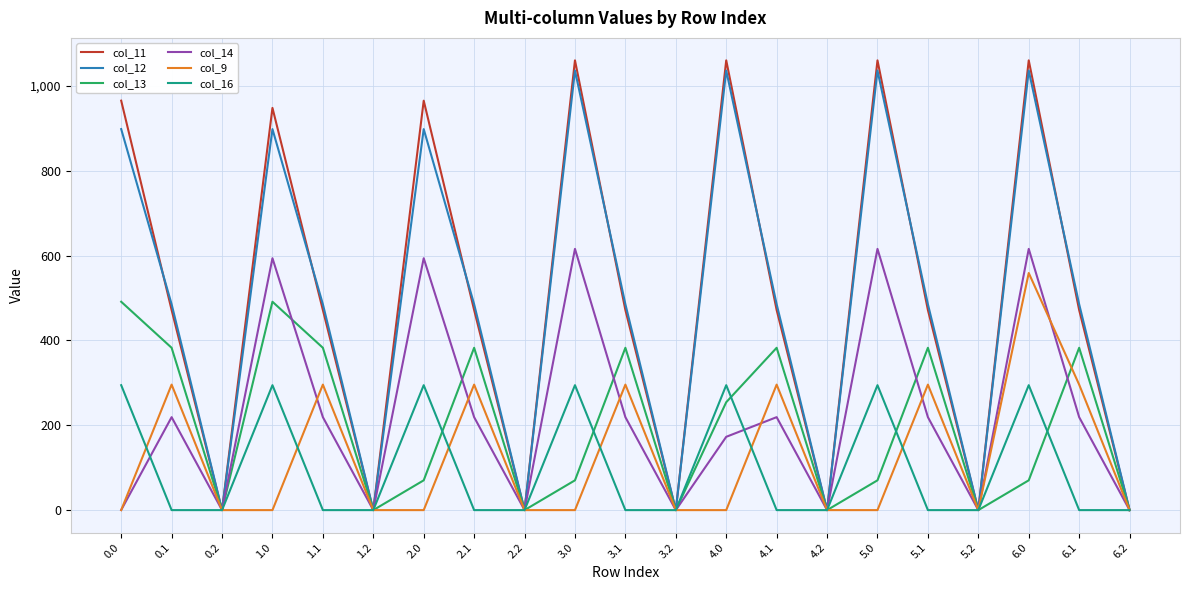

Which series has the largest range (max minus min)?

col_11